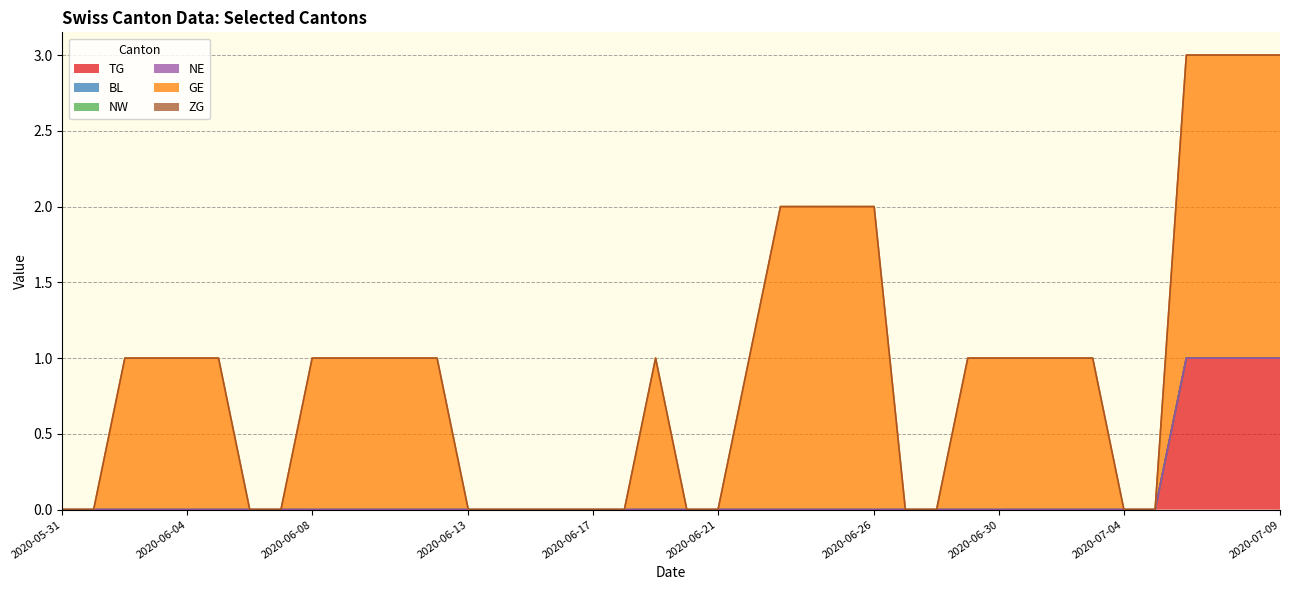

Is it true that BL equals 0 at 2020-06-06?

True